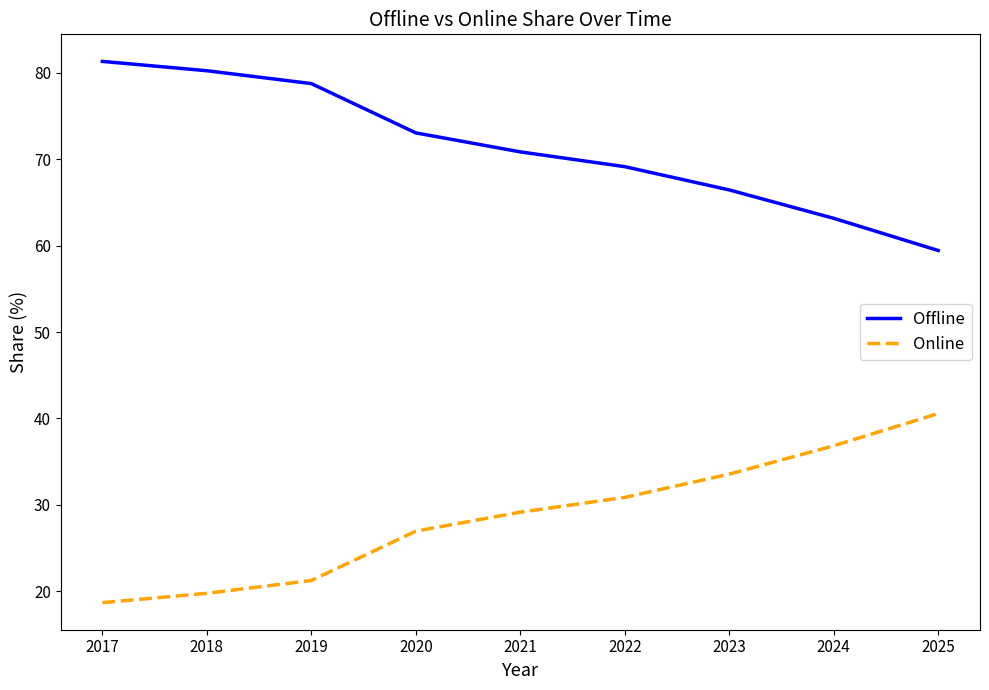

Reading left to right, what are all the values shown in this chart?

Offline: 2017=81.3	2018=80.2	2019=78.8	2020=73.1	2021=70.9	2022=69.1	2023=66.4	2024=63.2	2025=59.4
Online: 2017=18.7	2018=19.8	2019=21.2	2020=26.9	2021=29.1	2022=30.9	2023=33.6	2024=36.8	2025=40.6